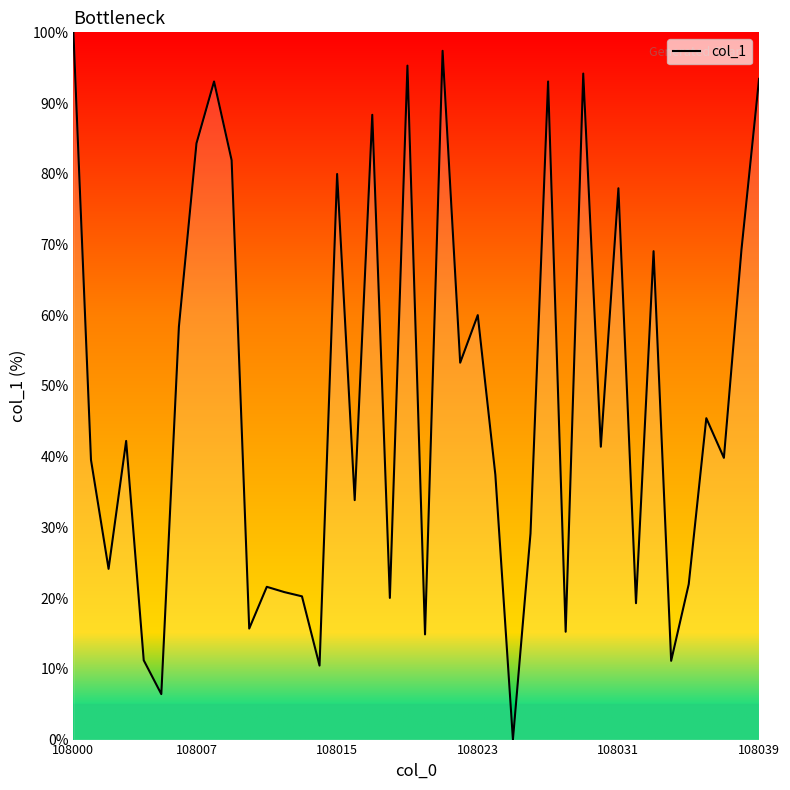

What is the difference between the maximum and minimum values?

100.0